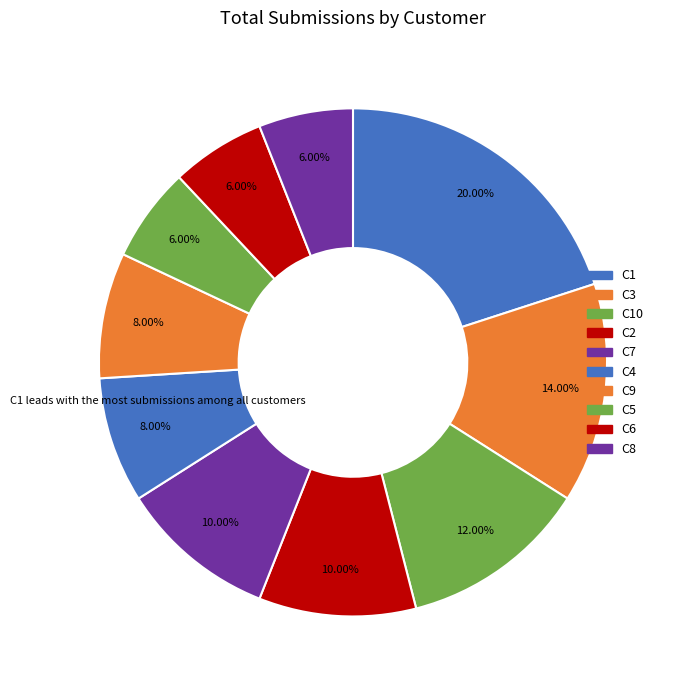

How many slices are in this pie chart?

10